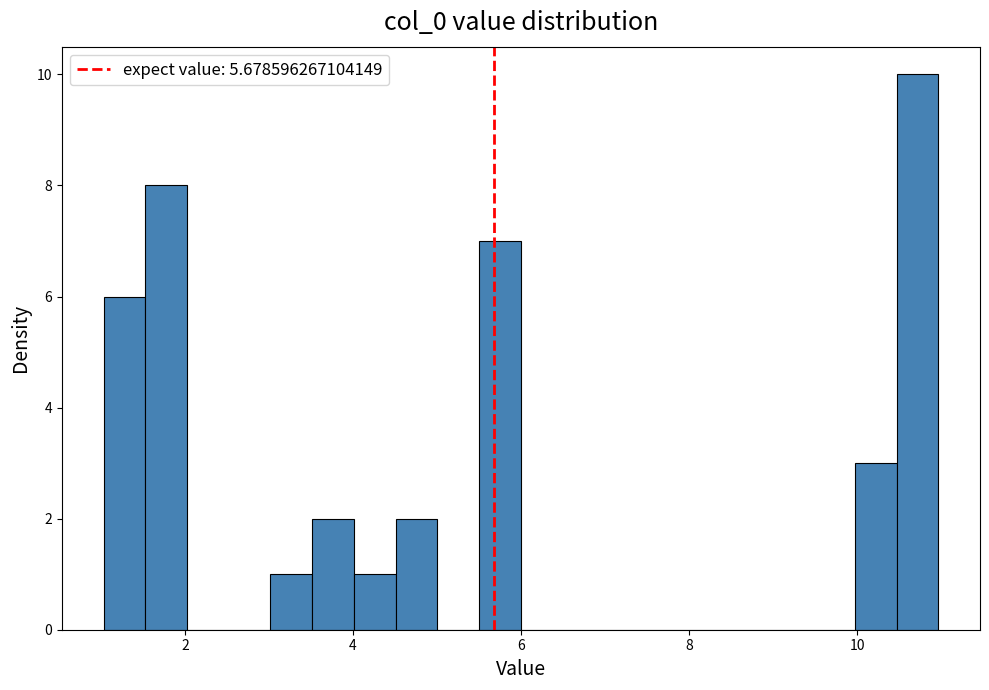

Read against the x-axis, roughly where is the centre of the tallest bar?

10.8